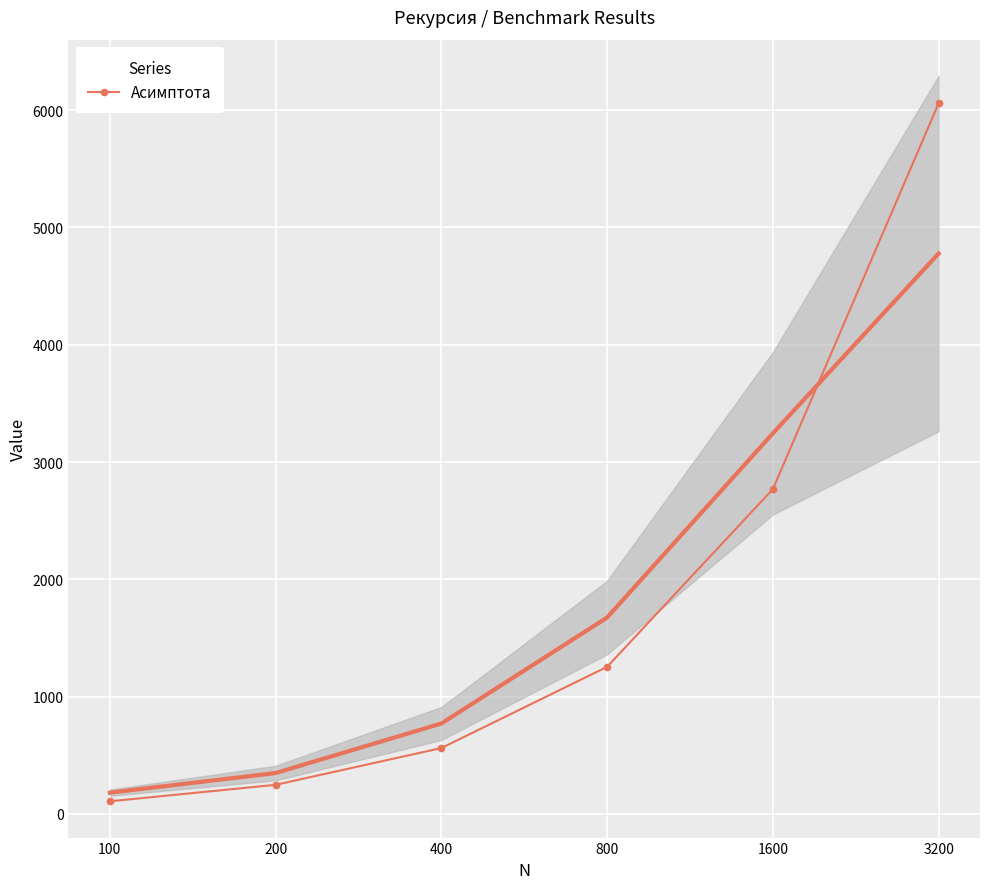

What is the maximum value shown in the chart?

6056.9